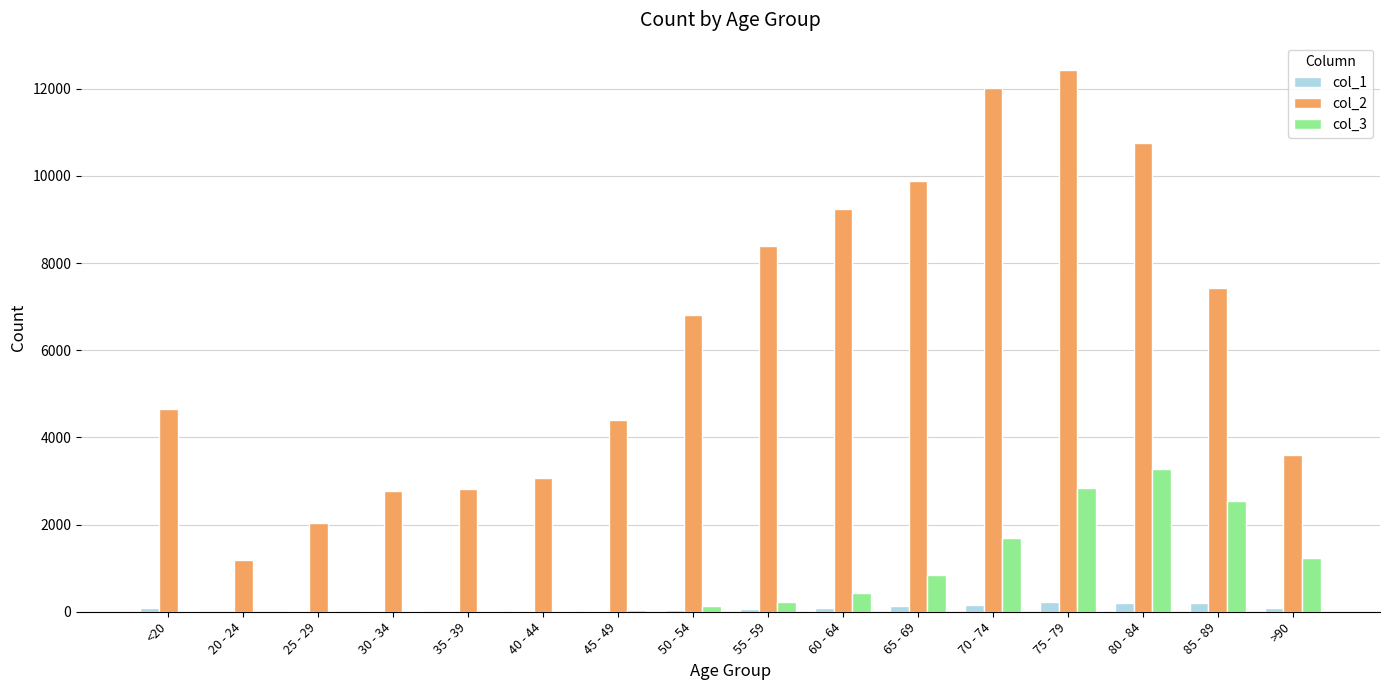

At which category does the chart reach its peak across all series?

75 - 79